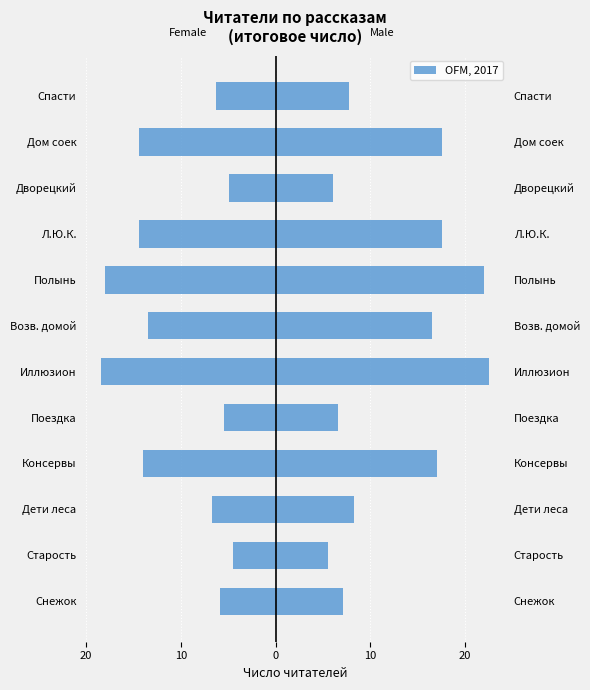

Is it true that the value at Консервы is -18.2?

False